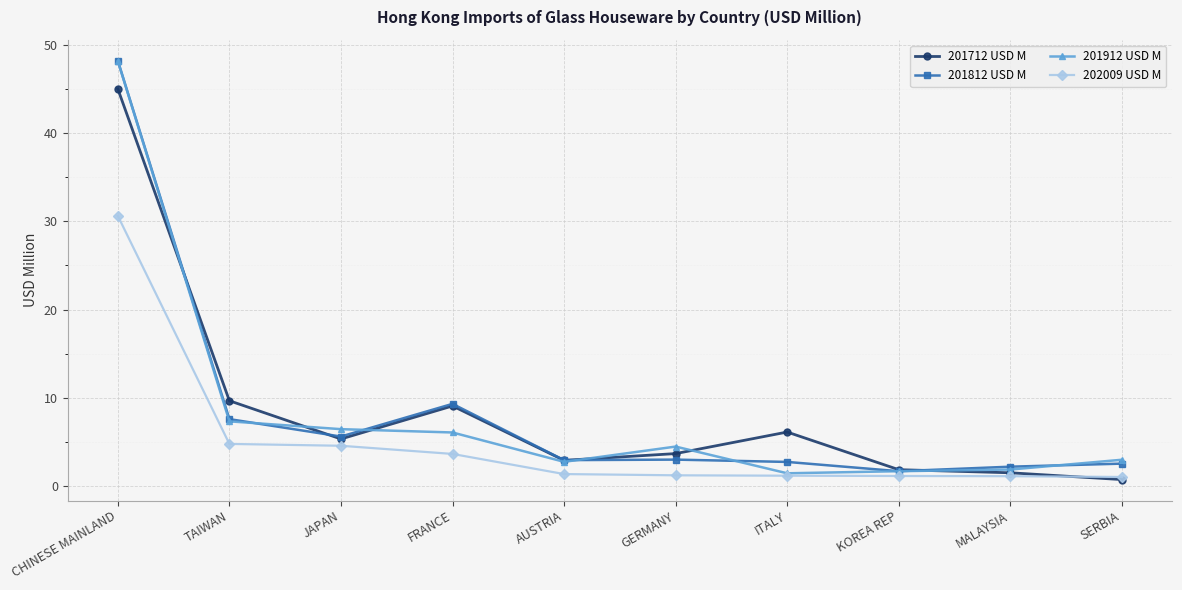

Which label corresponds to the largest value in the chart?

CHINESE MAINLAND